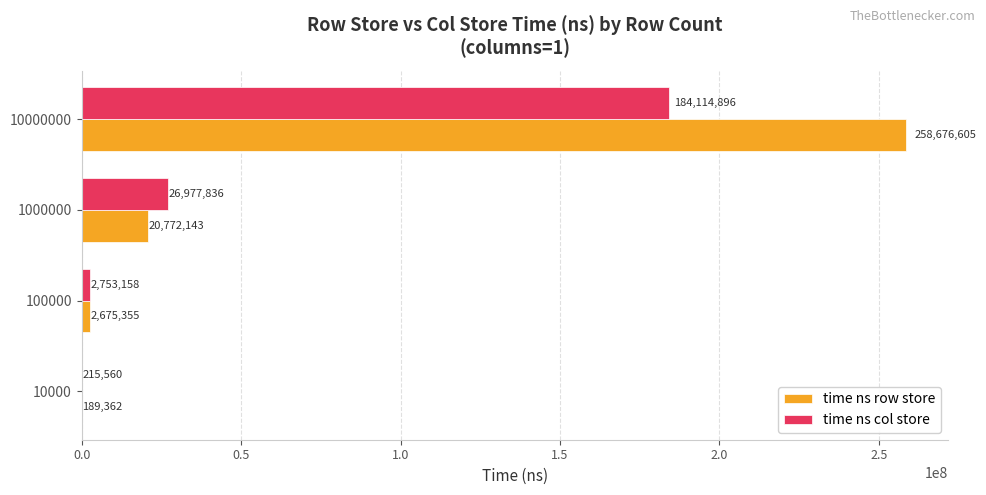

Which series changed the most between 100000 and 1000000?

time ns col store